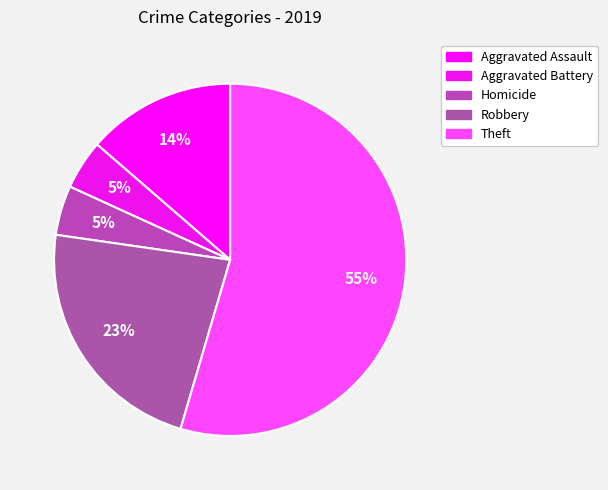

How many segments does this pie chart have?

5